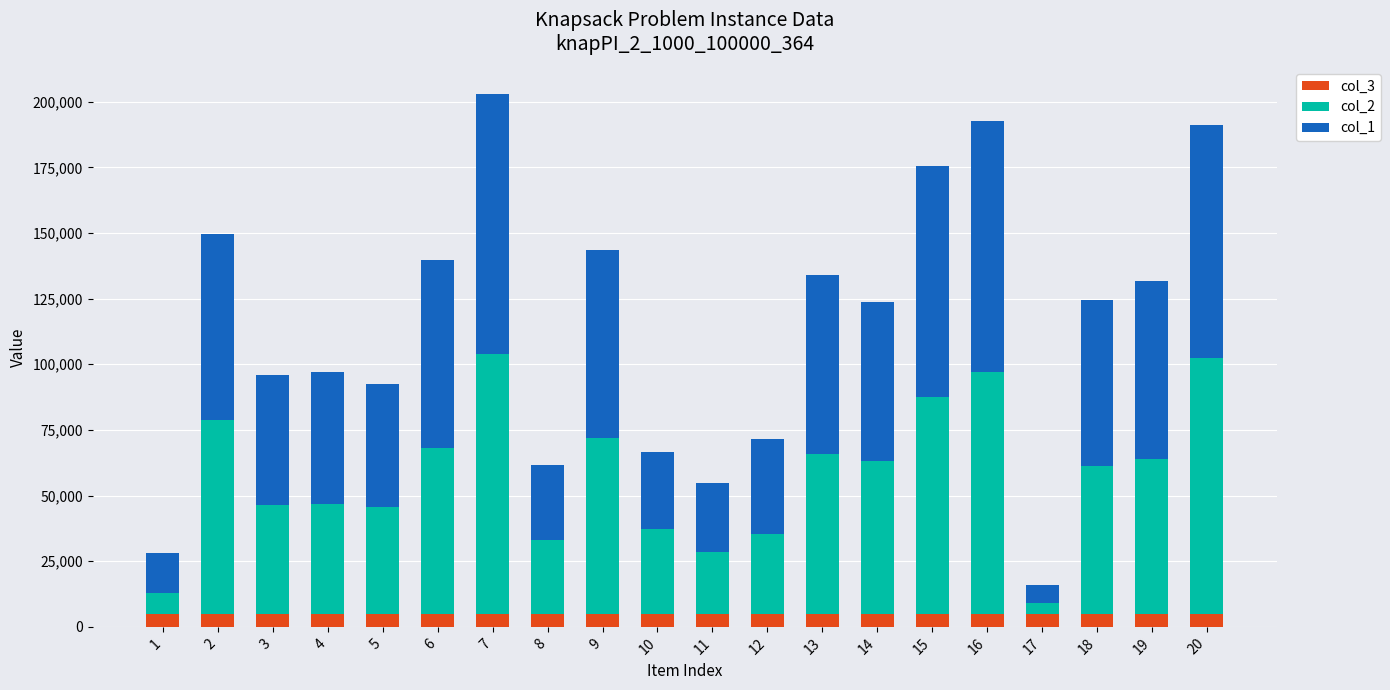

What is the total value across all series at 14?

123723